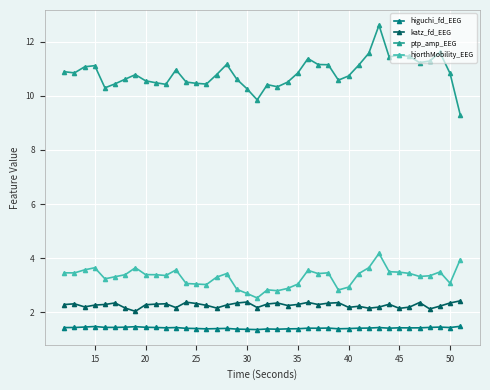

What is the value of the ptp_amp_EEG point at the 27th from the left?

11.1